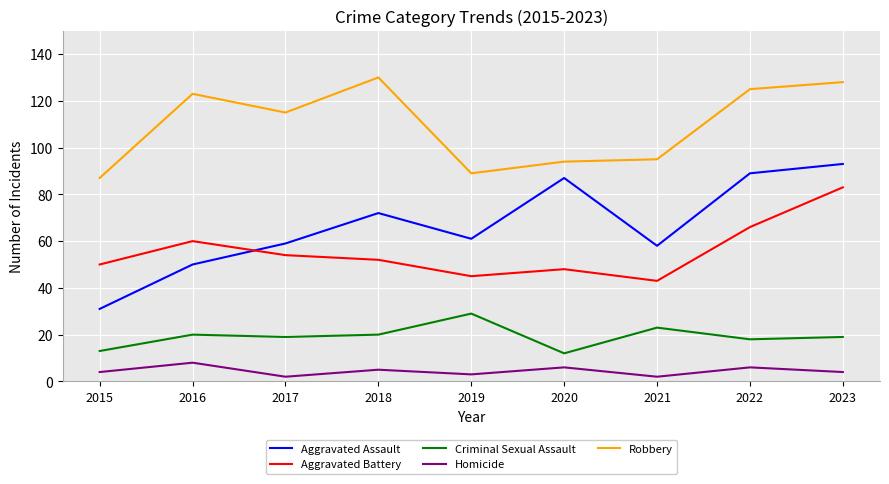

Which series has the largest range (max minus min)?

Aggravated Assault